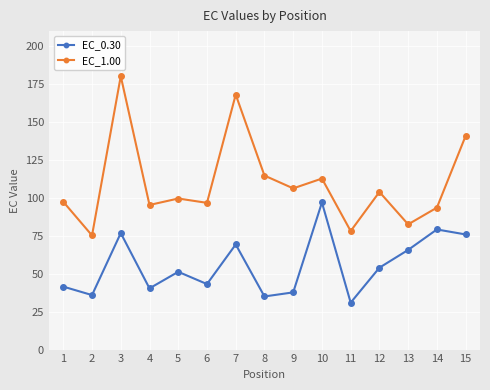

What is the spread (max minus min) of values at 11?

47.2